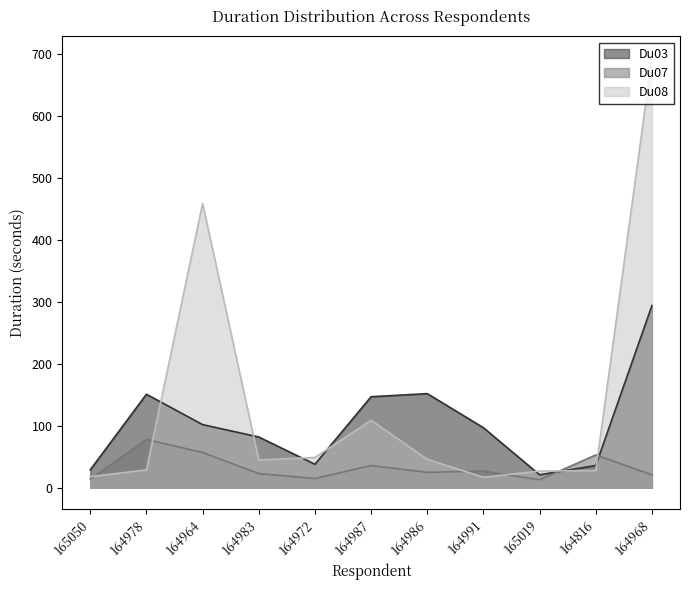

What is the value of the Du03 point at the 3rd from the left?

102